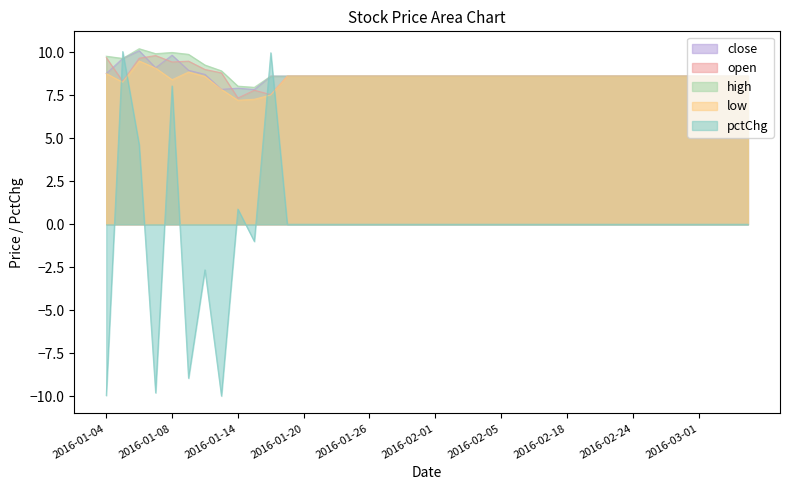

Which series changed the most between 2016-01-14 and 2016-03-04?

low